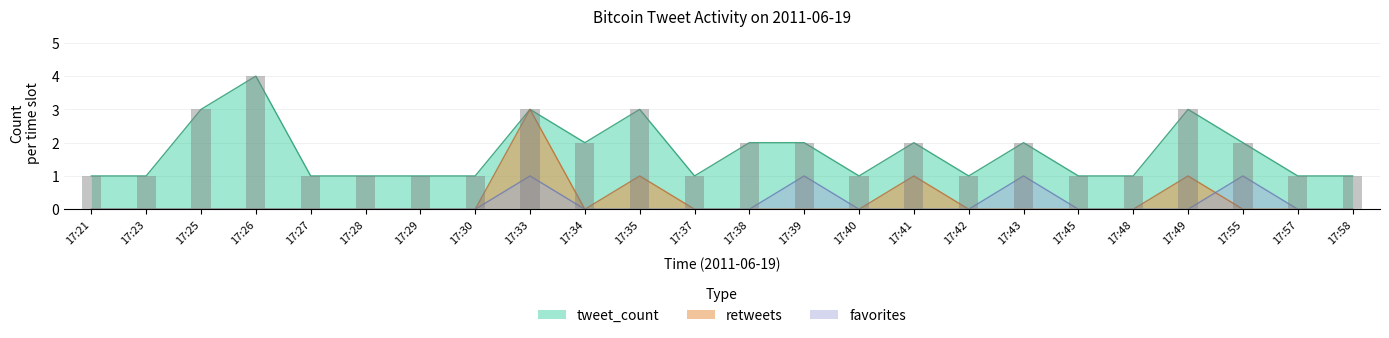

How many tweet_count values are between 1 and 2?

19